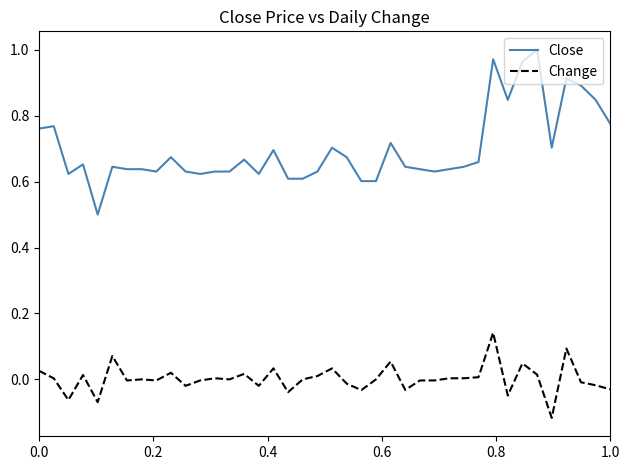

What is the minimum value for Close?

0.5